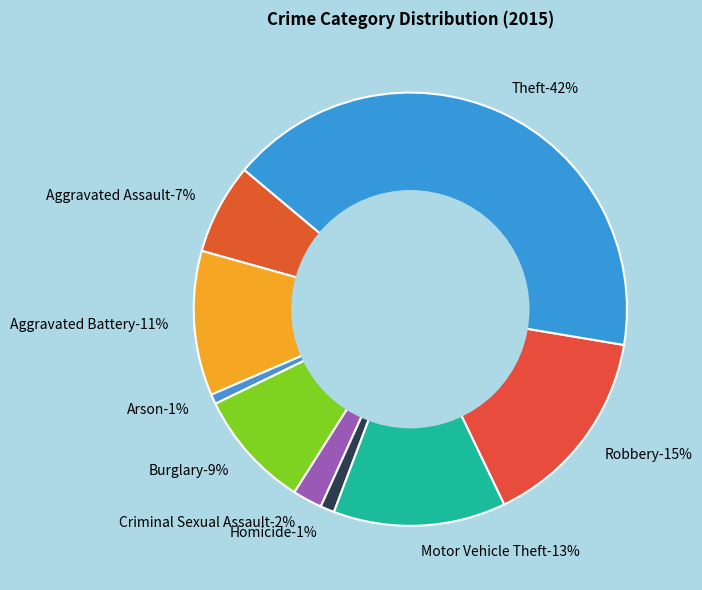

Does any single category account for the majority?

No